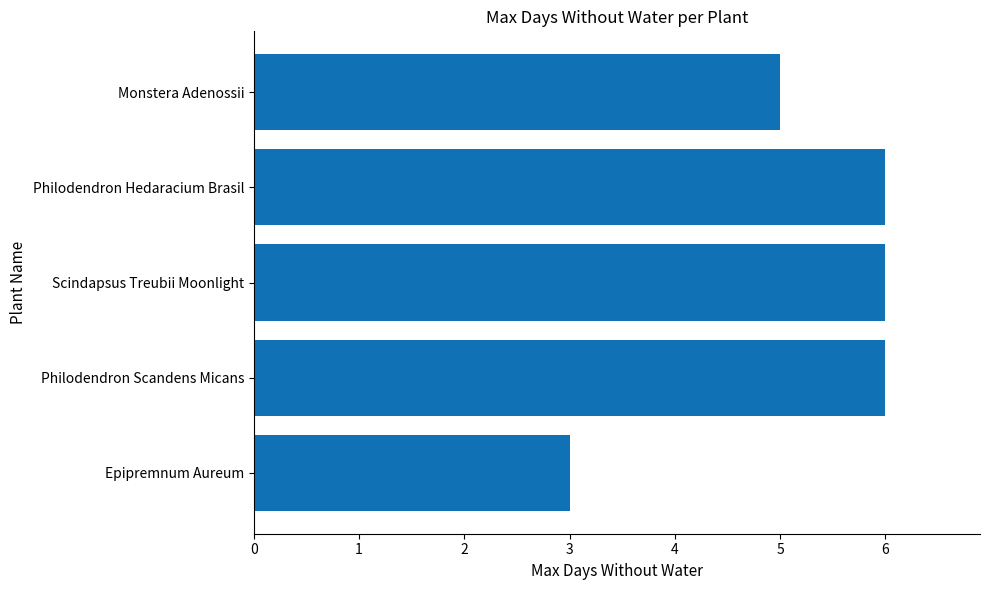

Are the bars horizontal?

Yes